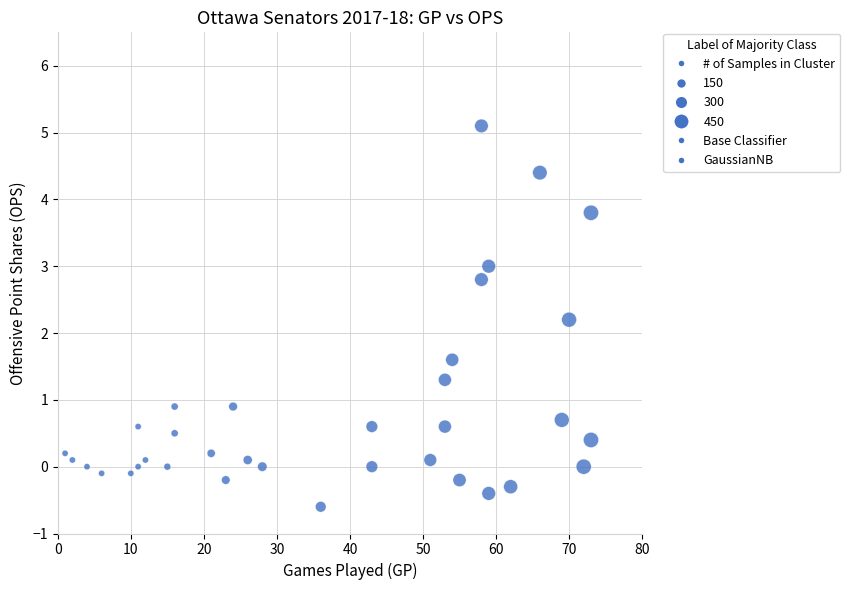

What is the range of Y values (max minus min)?

5.7